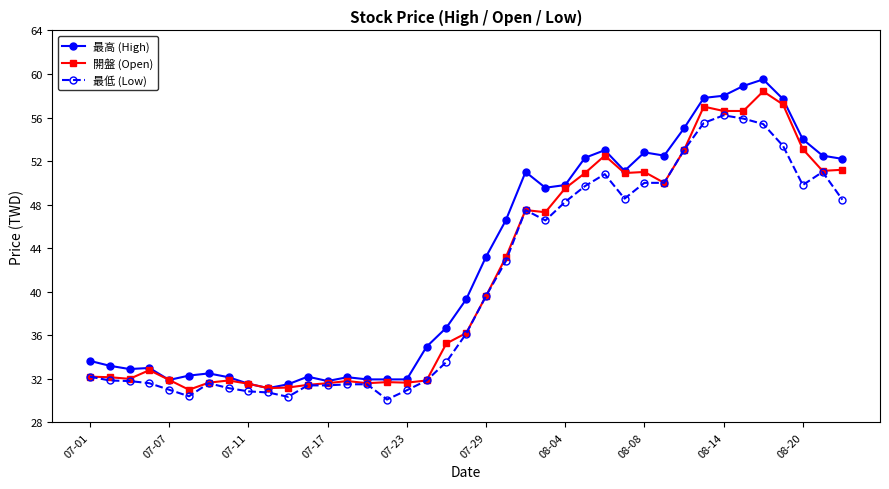

At how many categories does at least one series exceed 44?

18